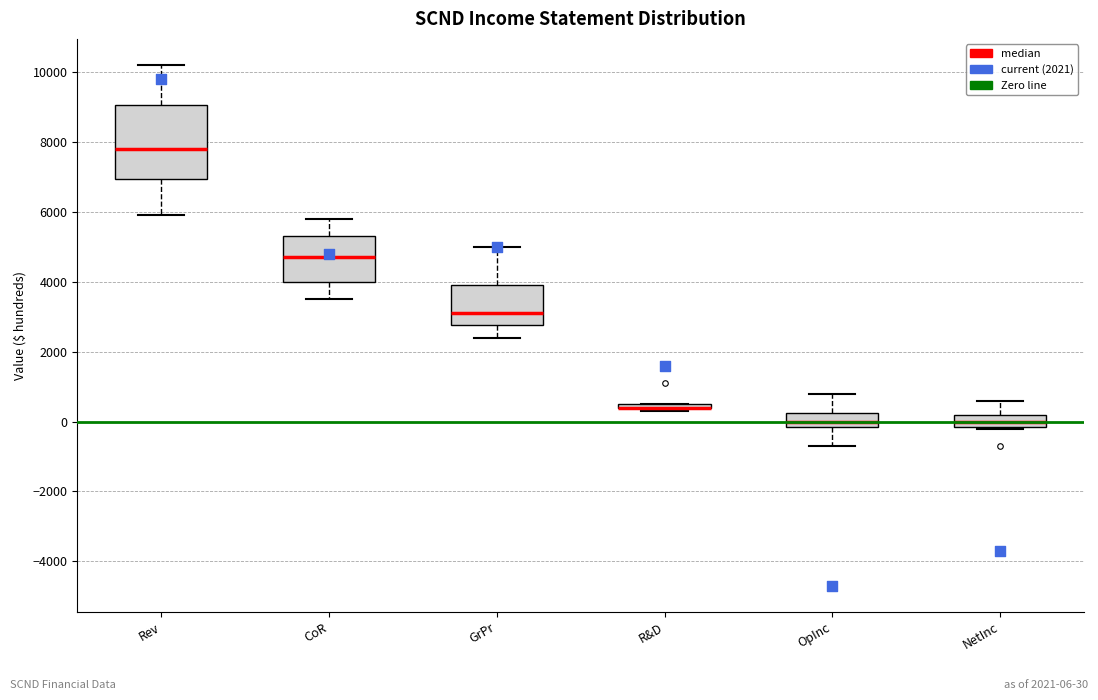

Which box is the tallest, from its lower edge to its upper edge?

Rev